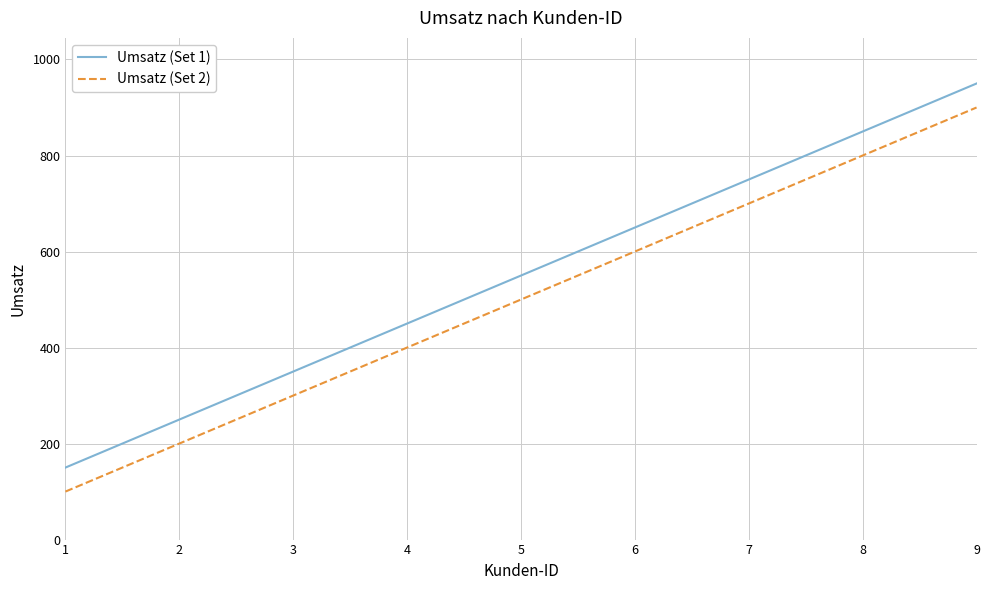

The Umsatz (Set 1) series shows 750 at 7. True or false?

True